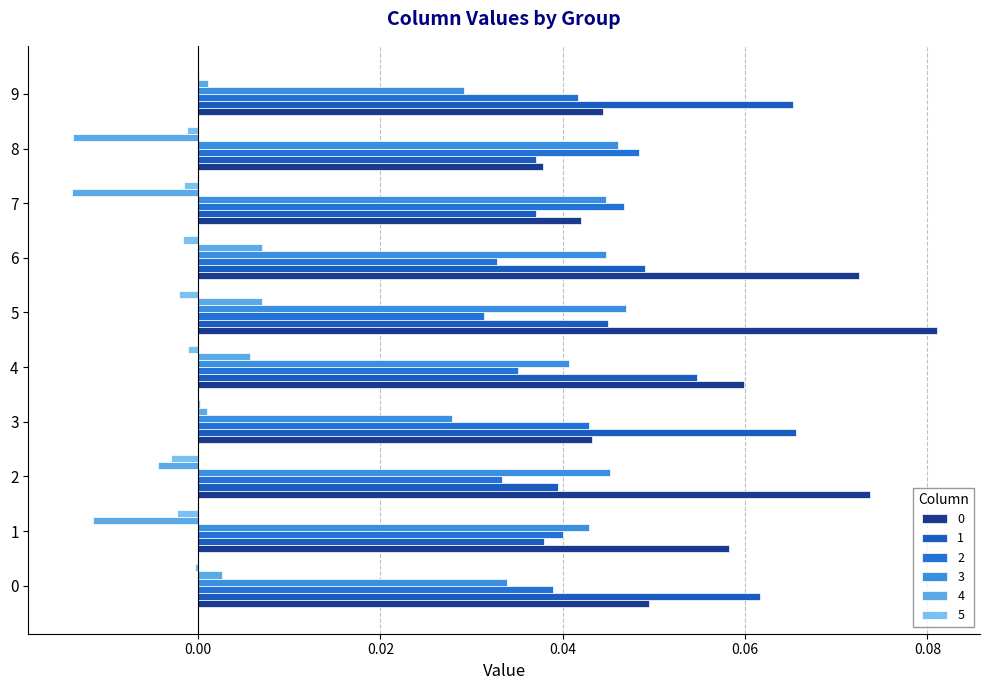

How many distinct data groups are displayed?

6